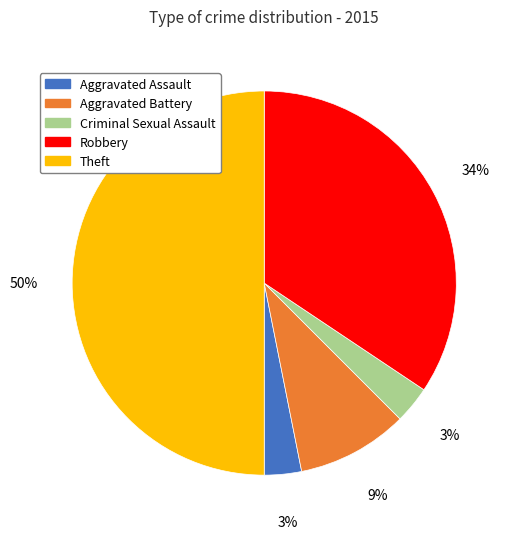

Count the number of slices in the pie.

5